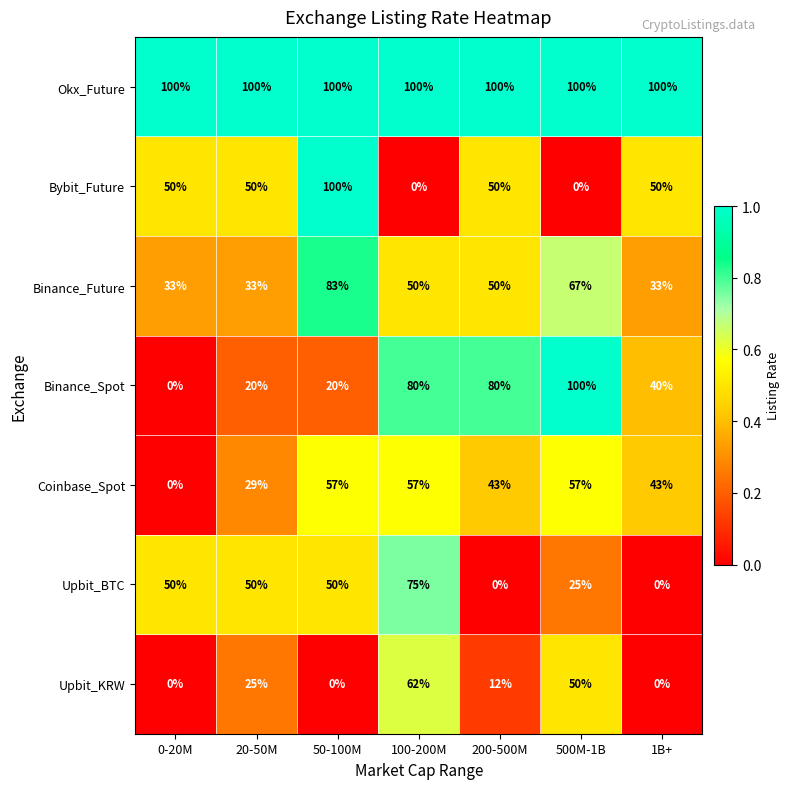

How many values in Binance_Spot are above zero?

6